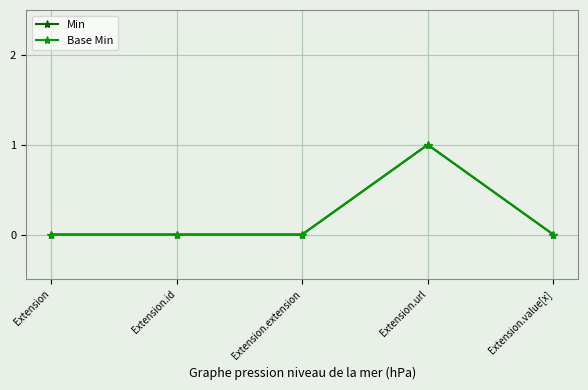

Does the chart have visible grid lines?

Yes